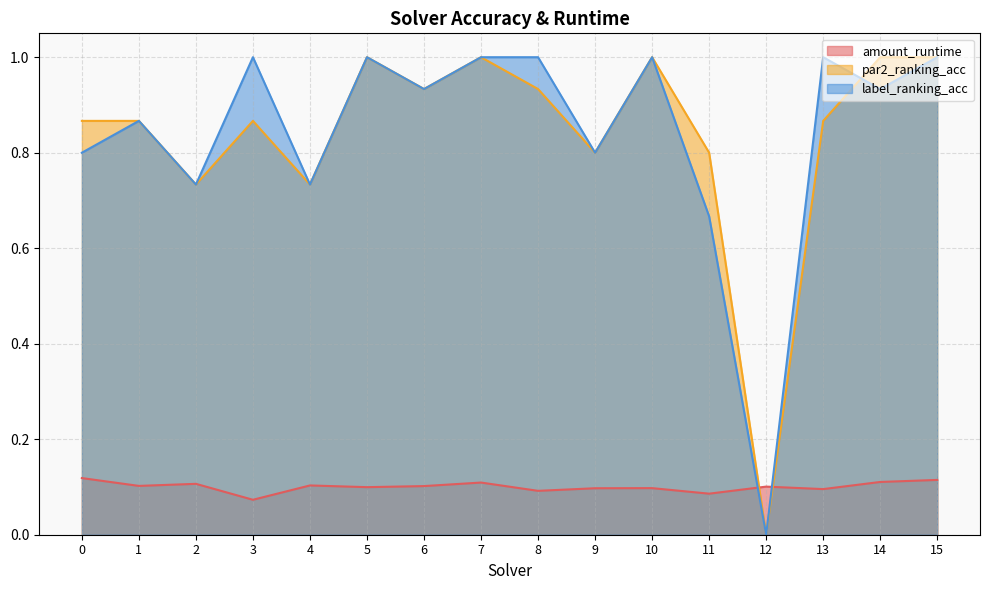

At which category does par2_ranking_acc reach its first local valley?

2